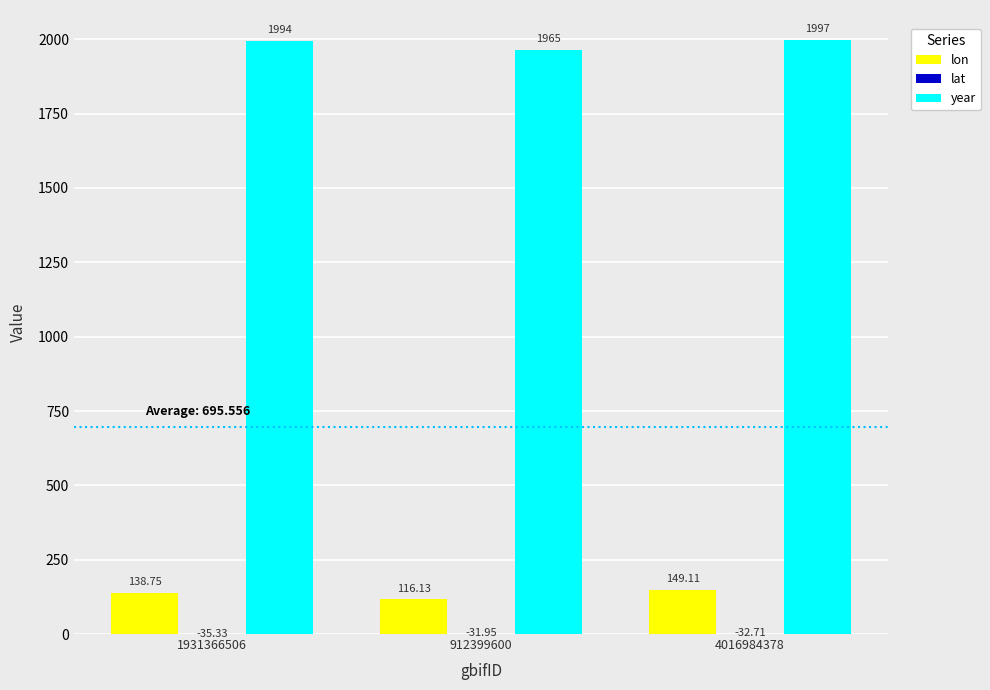

What is the difference between the highest and lowest values at 4016984378?

2029.7